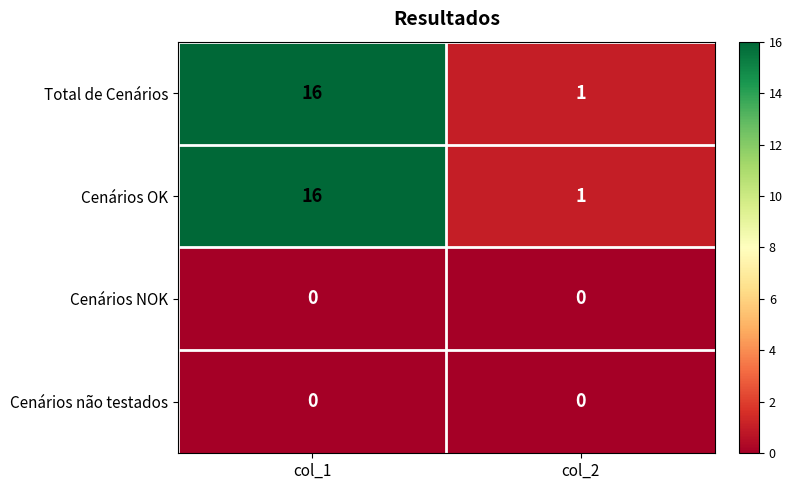

How many series are shown in this chart?

4